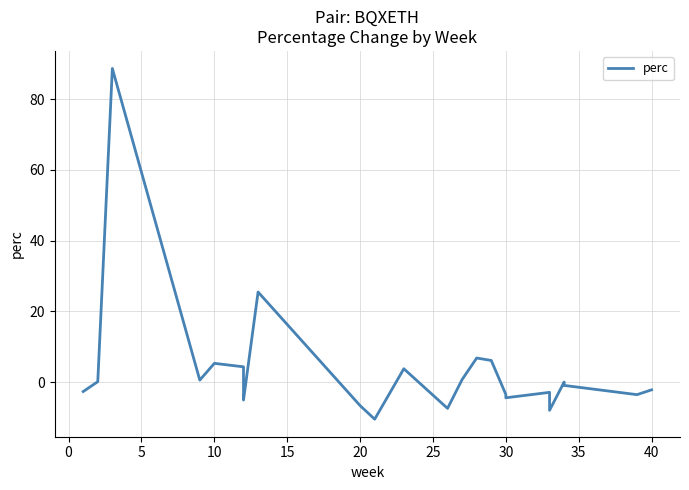

What is the sum of all values?

80.0